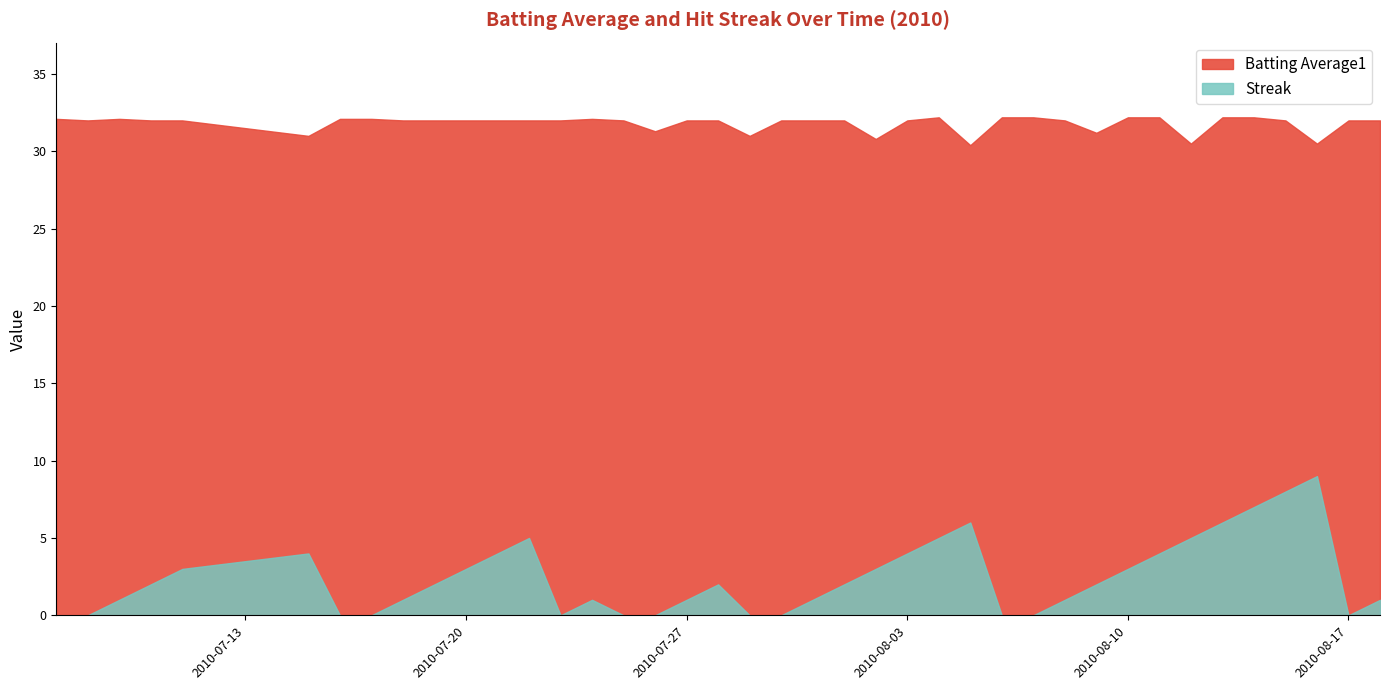

Between 35 and 36, which series saw the biggest shift?

Streak